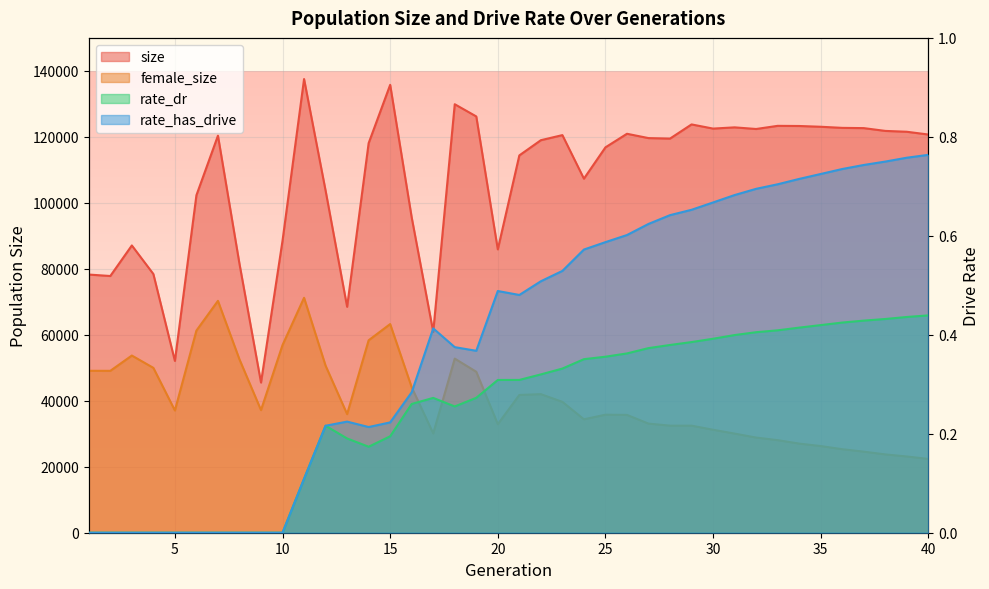

Is the value of rate_has_drive at 23 greater than the value of rate_dr at 21?

Yes